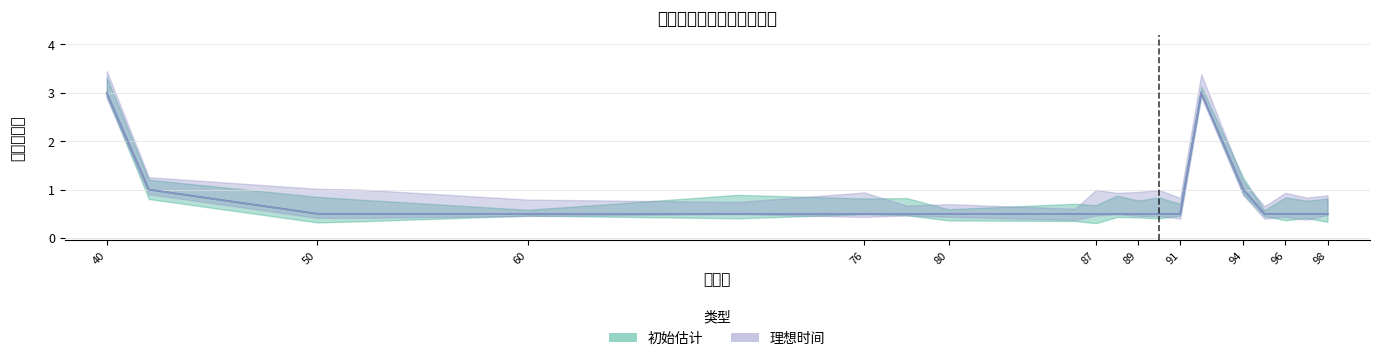

The value of 理想时间 at 86 is 0.2. True or false?

False